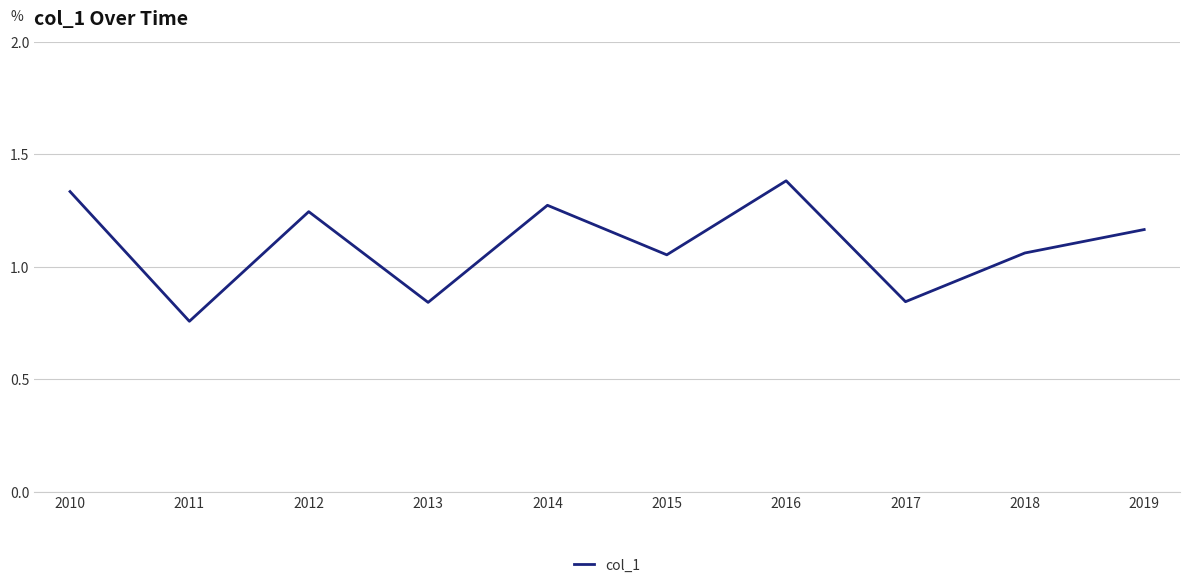

Which label corresponds to the largest value in the chart?

2016